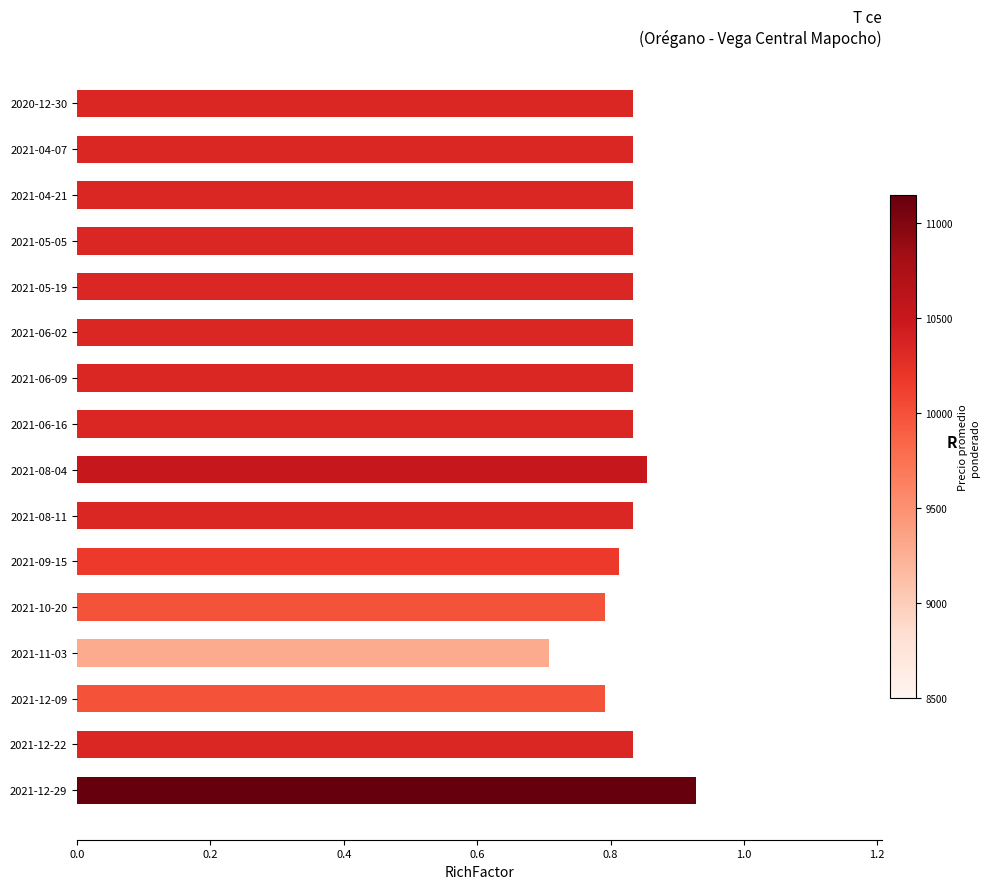

Where is the data nearest to the value 0?

2021-11-03